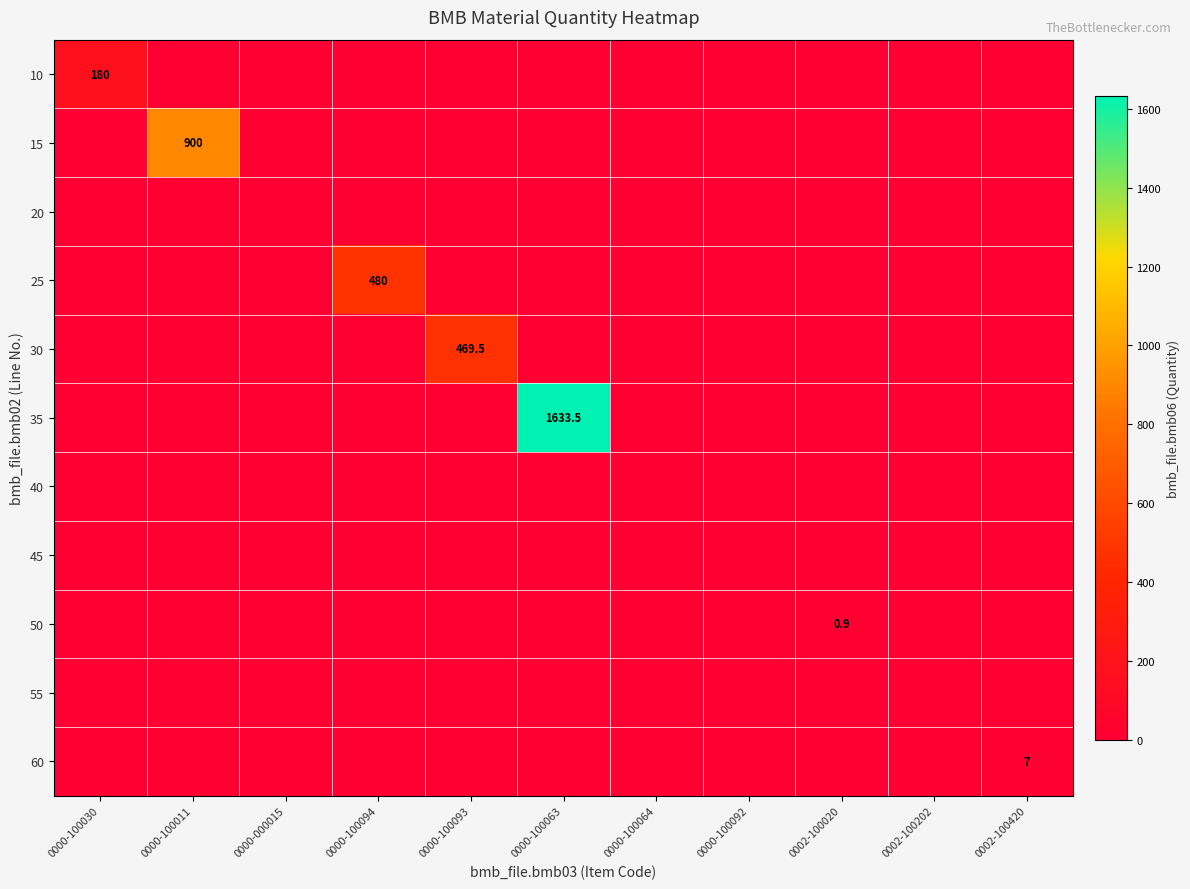

Which series has the largest total across all categories?

35